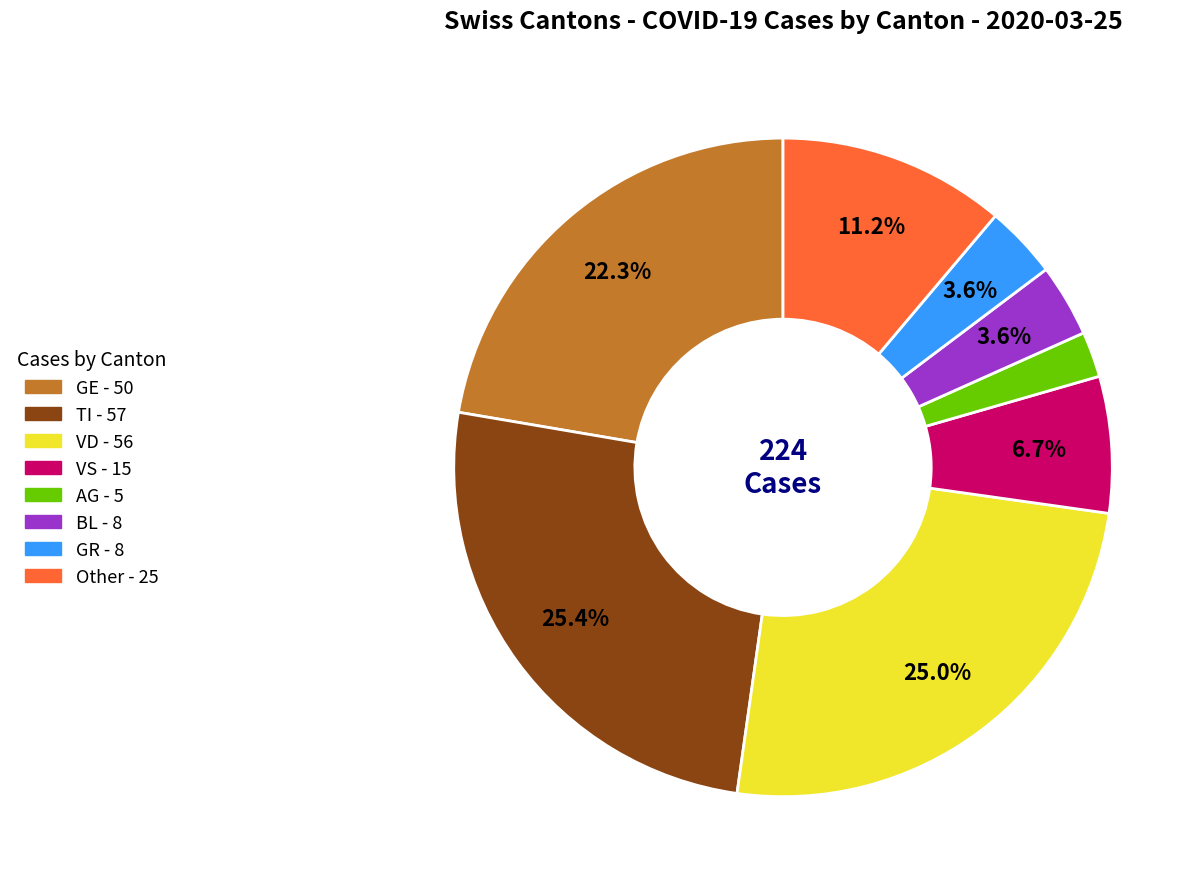

Does any single category account for the majority?

No